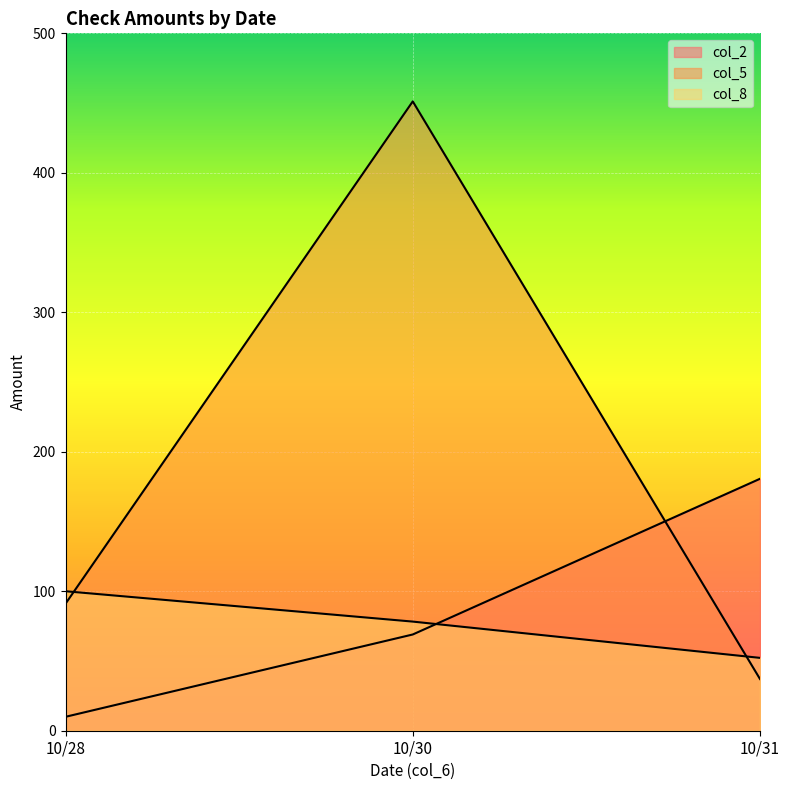

What is the lowest value of the col_2 series?

10.0